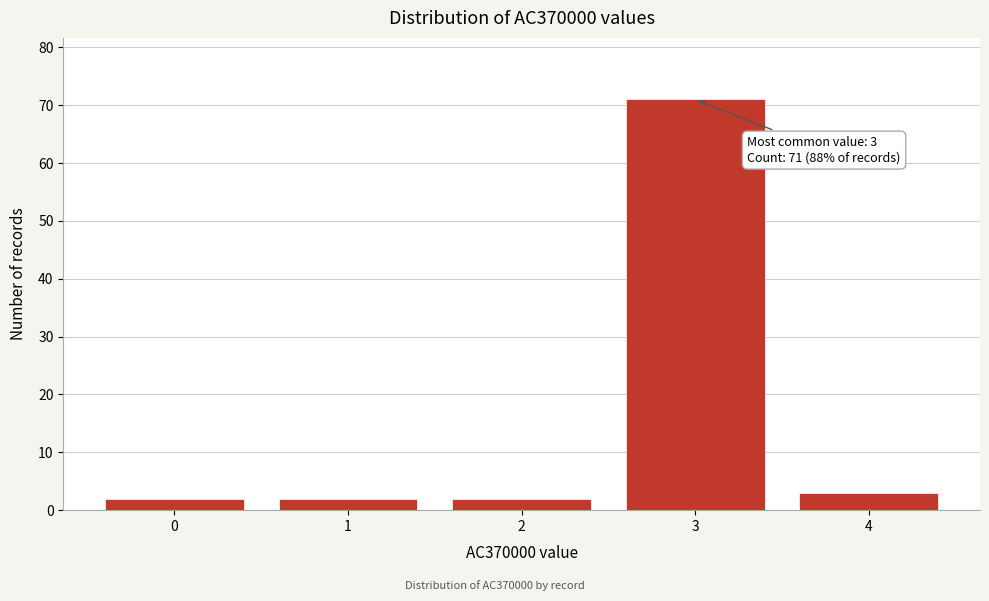

Reading left to right, extract all data points from this chart.

2	2	2	71	3